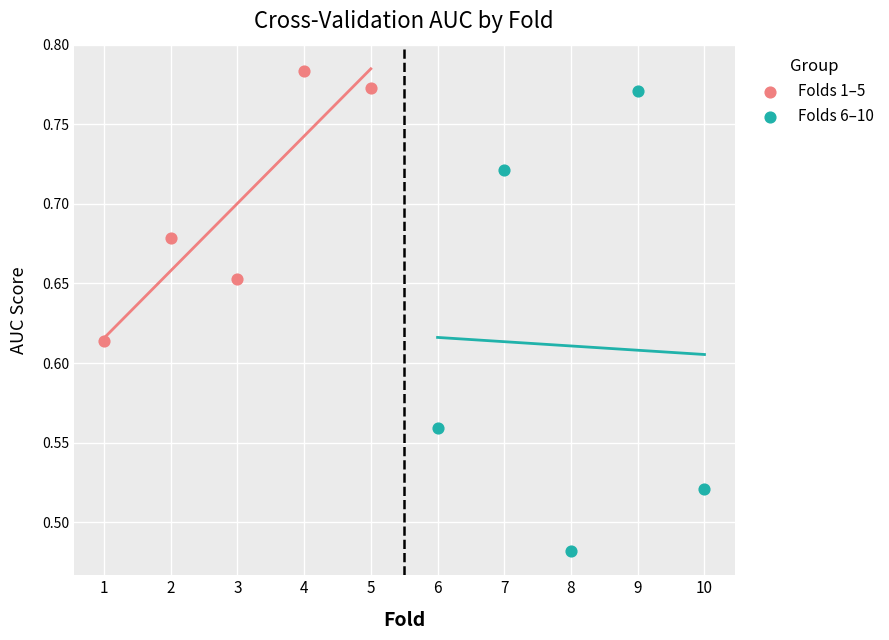

Which series contains the lowest Y value?

Folds 6–10